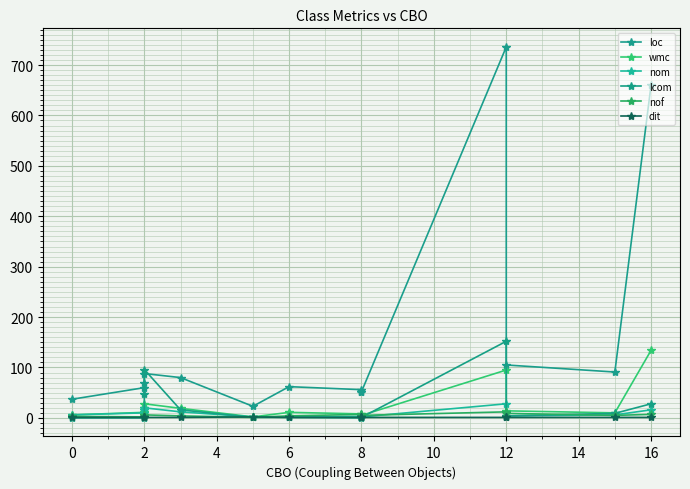

Reading left to right, what are all the values shown in this chart?

loc: 37	60	69	88	80	23	62	56	51	52	736	105	91	660
wmc: 6	11	19	28	19	2	11	8	5	5	95	14	10	134
nom: 6	10	15	20	12	2	2	3	2	2	28	4	6	16
lcom: 0	0	47	96	16	1	1	0	1	1	152	4	9	28
nof: 3	2	6	6	4	1	4	7	5	5	12	9	5	7
dit: 1	1	1	1	1	2	1	1	1	1	1	1	1	1